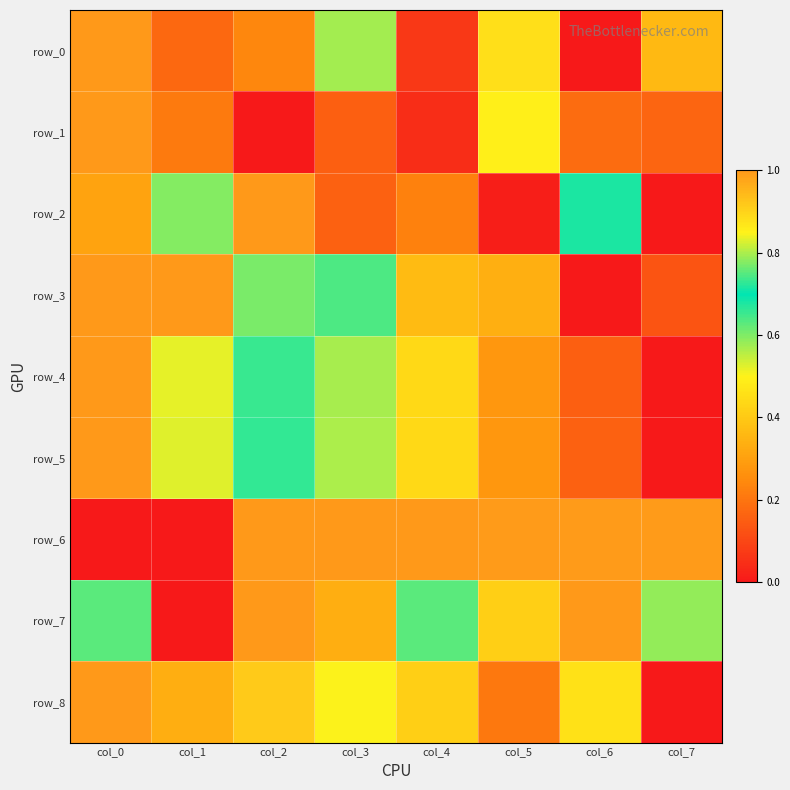

At which label is row_7 closest to 0?

col_1